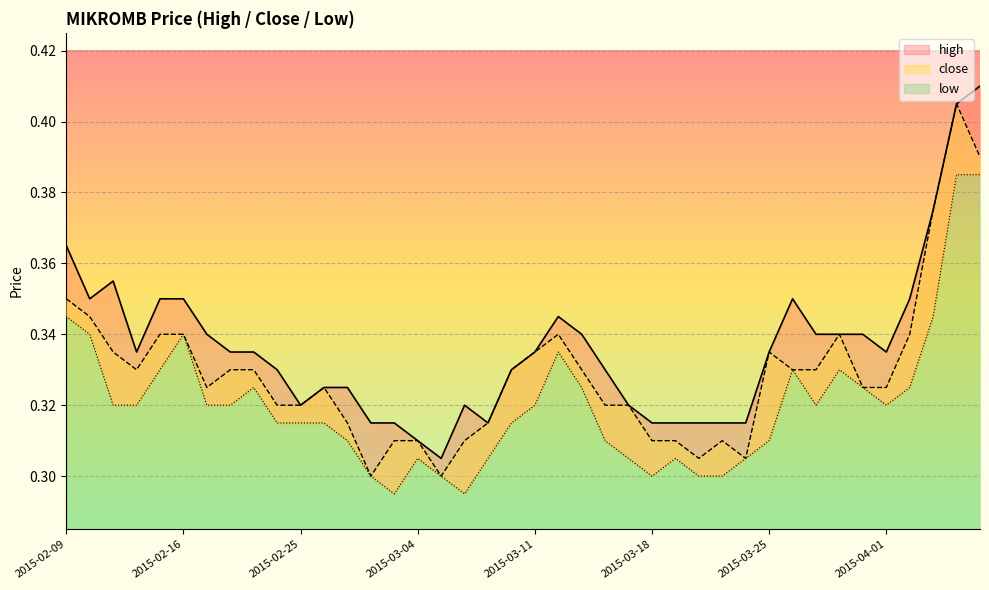

What position from the right is 2015-03-04?

25